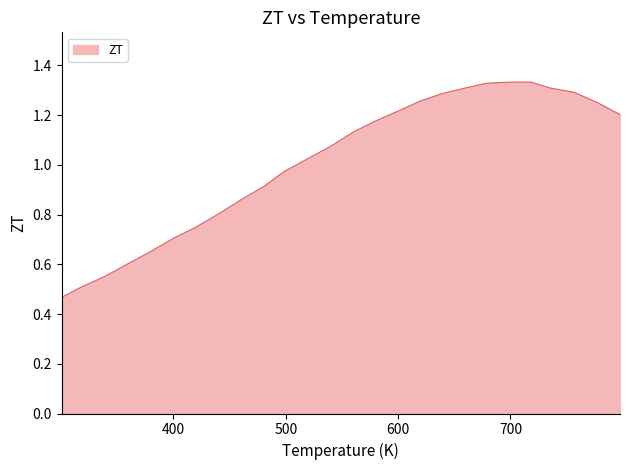

Does the chart display data point markers on the line(s)?

No